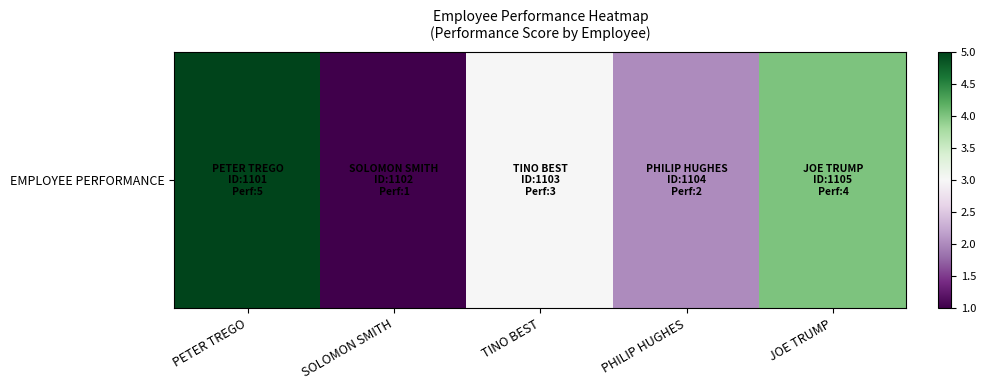

At which label does the data first exceed 3?

PETER TREGO